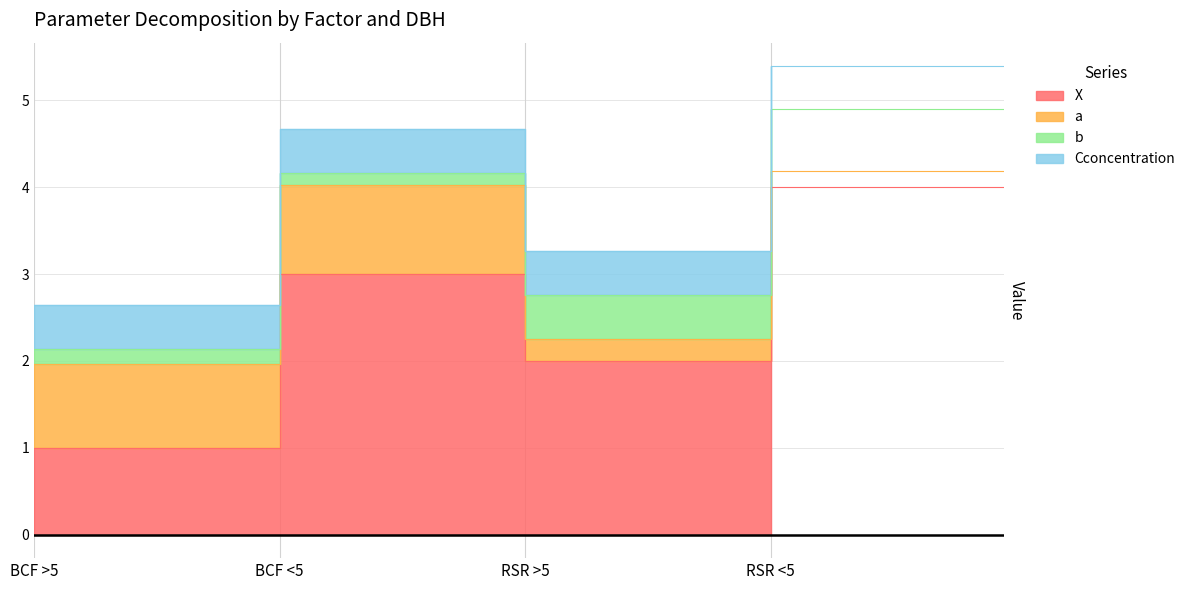

What are all the series names shown in the legend?

X, a, b, Cconcentration